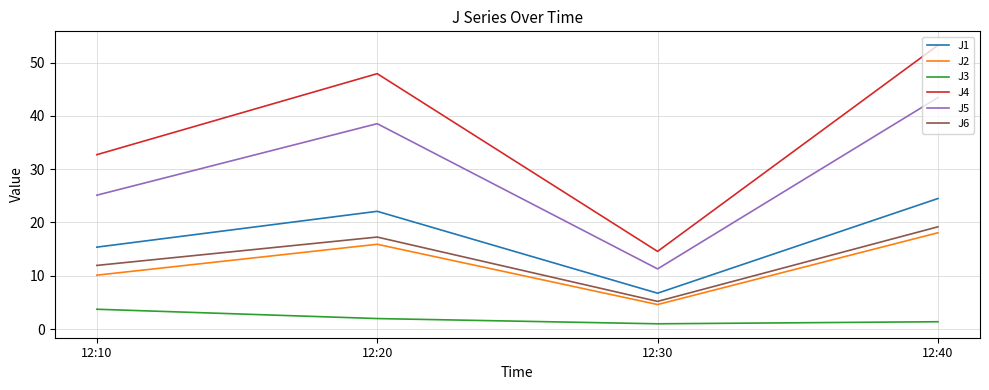

True or false: J6 and J4 cross at least once.

False